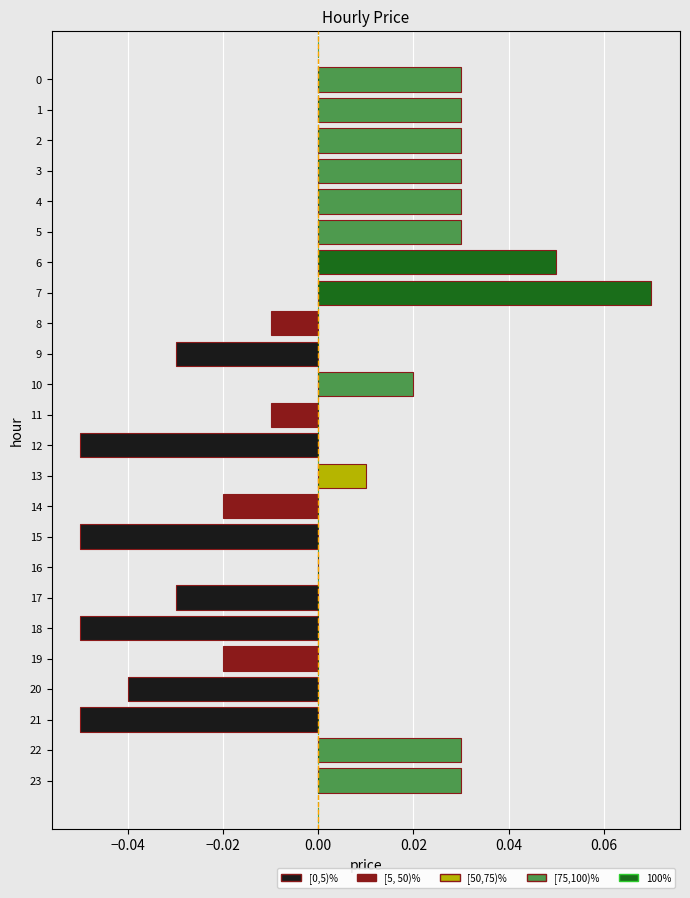

The value at 16 is 0.0. True or false?

True